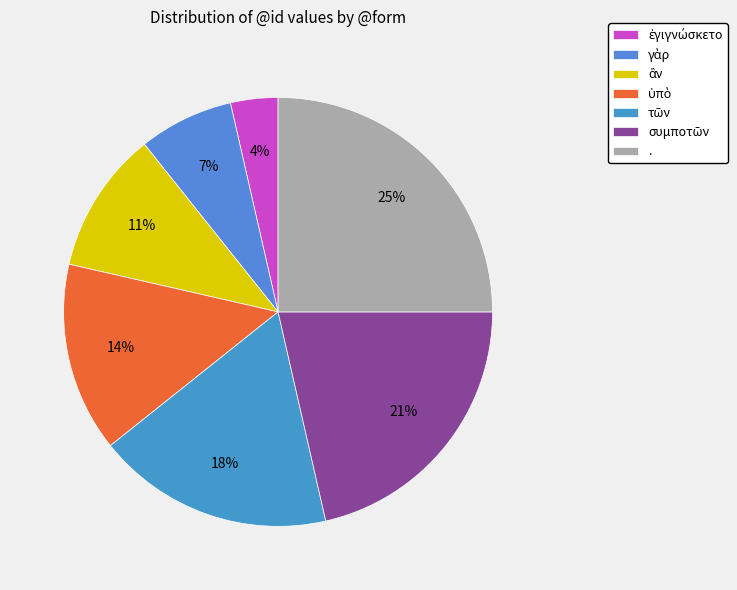

Is there a majority slice in this chart?

No